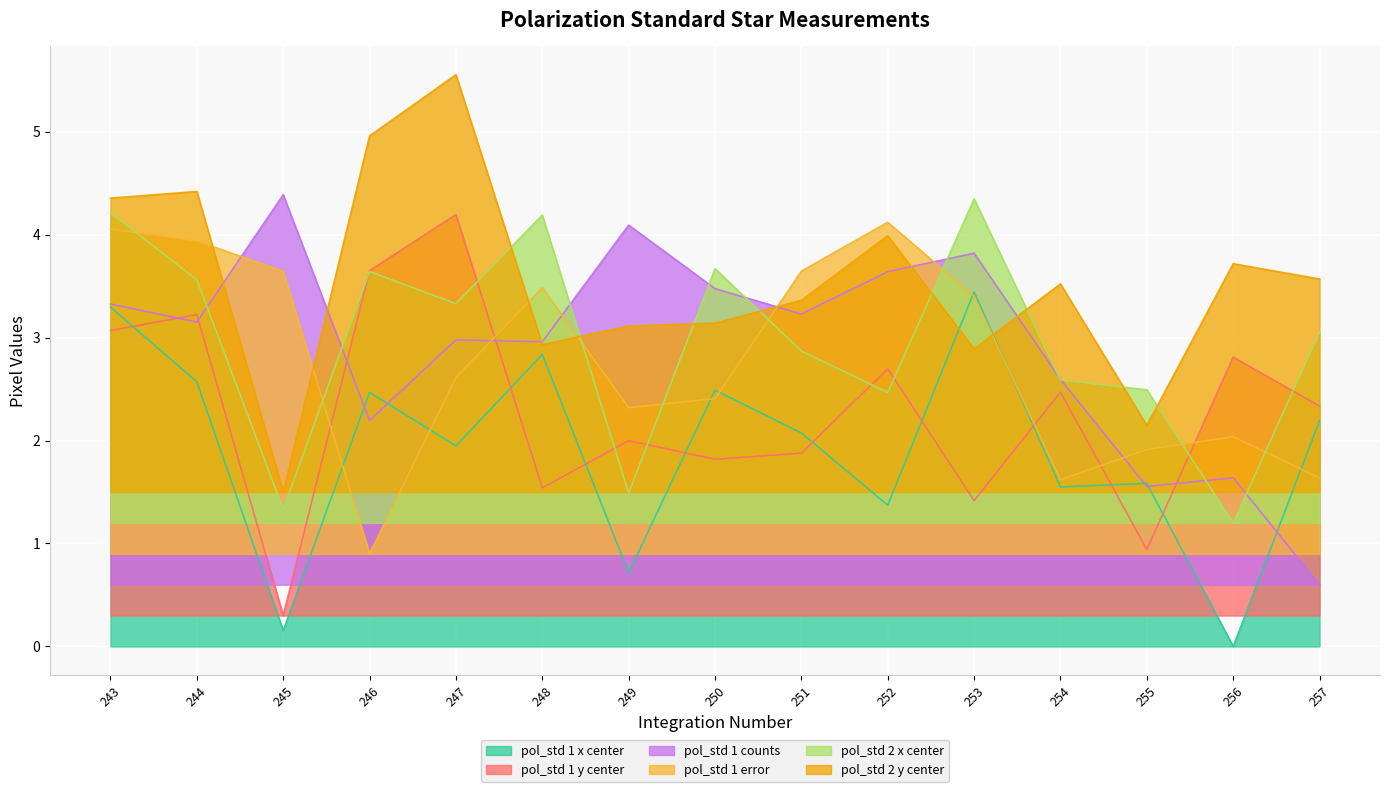

At which category is the sum across all series the highest?

243